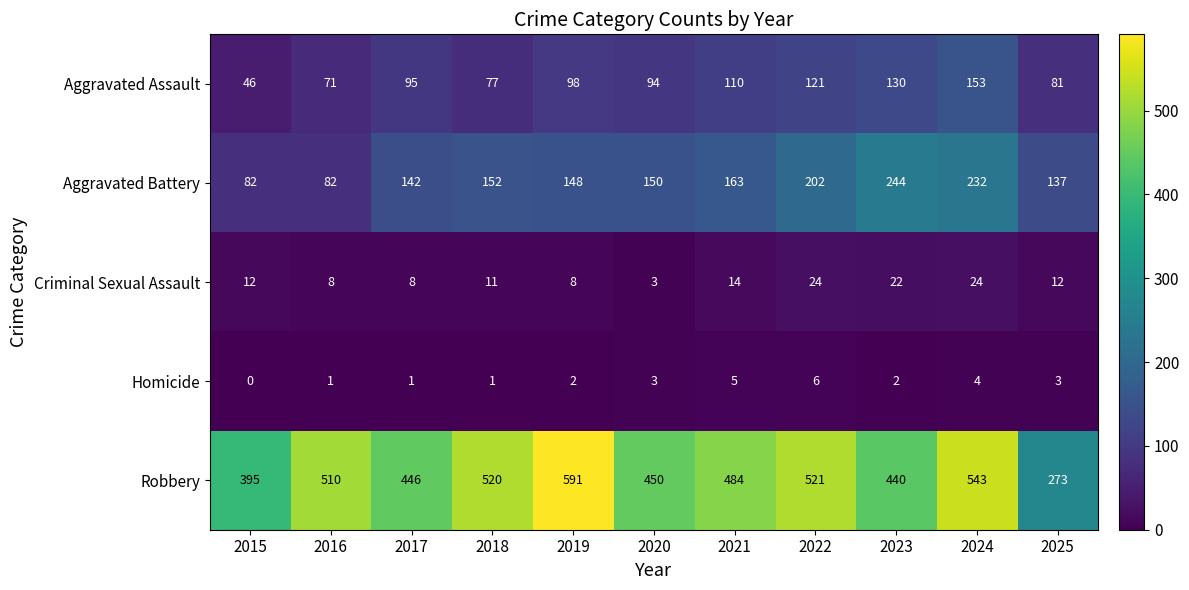

What is the spread (max minus min) of values at 2016?

509